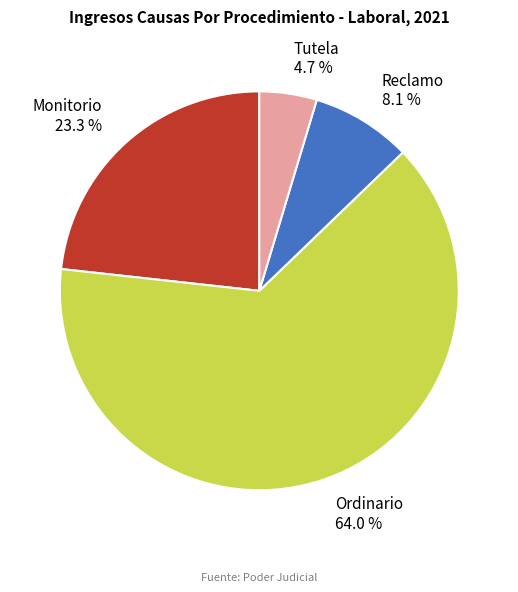

How much of the chart is everything except Reclamo?

91.9%